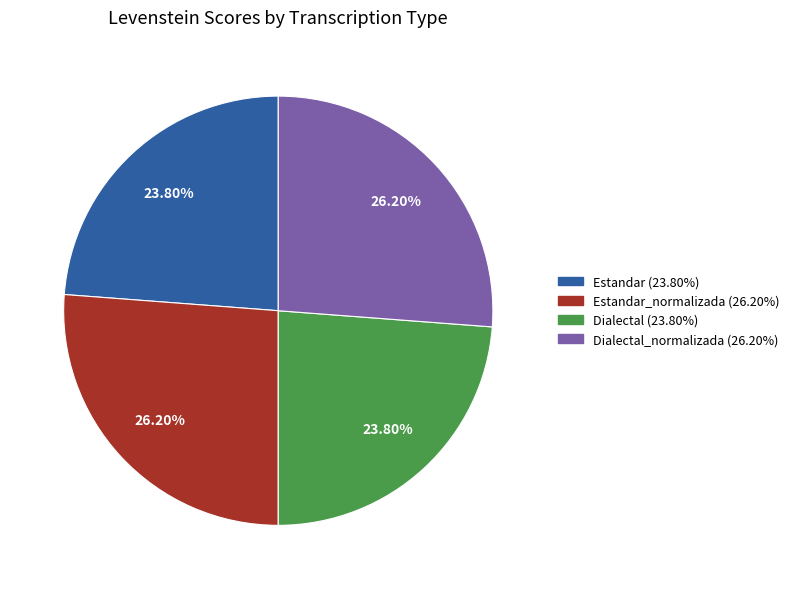

Is there a majority slice in this chart?

No